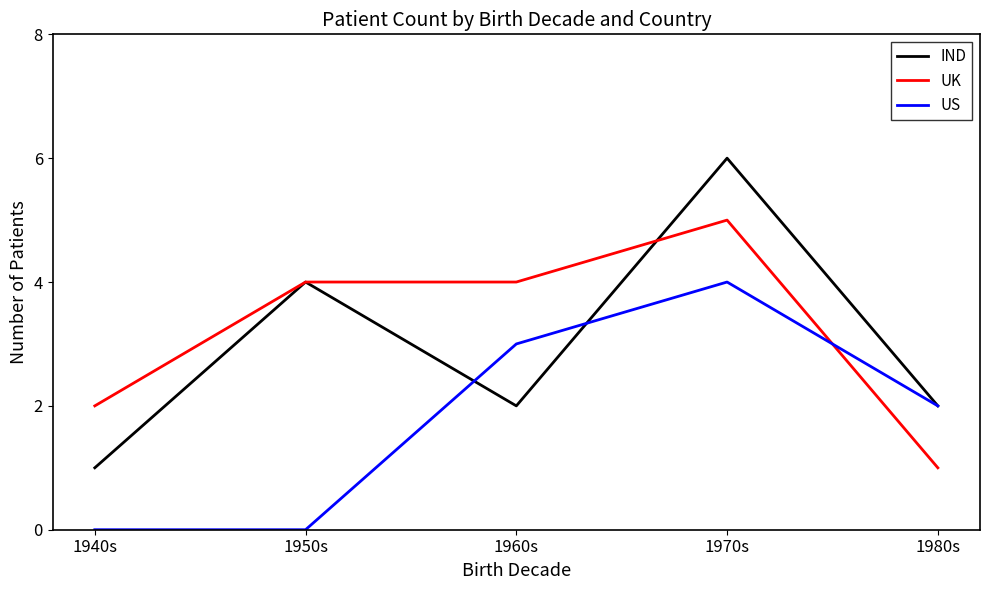

Which series has the widest spread of values?

IND